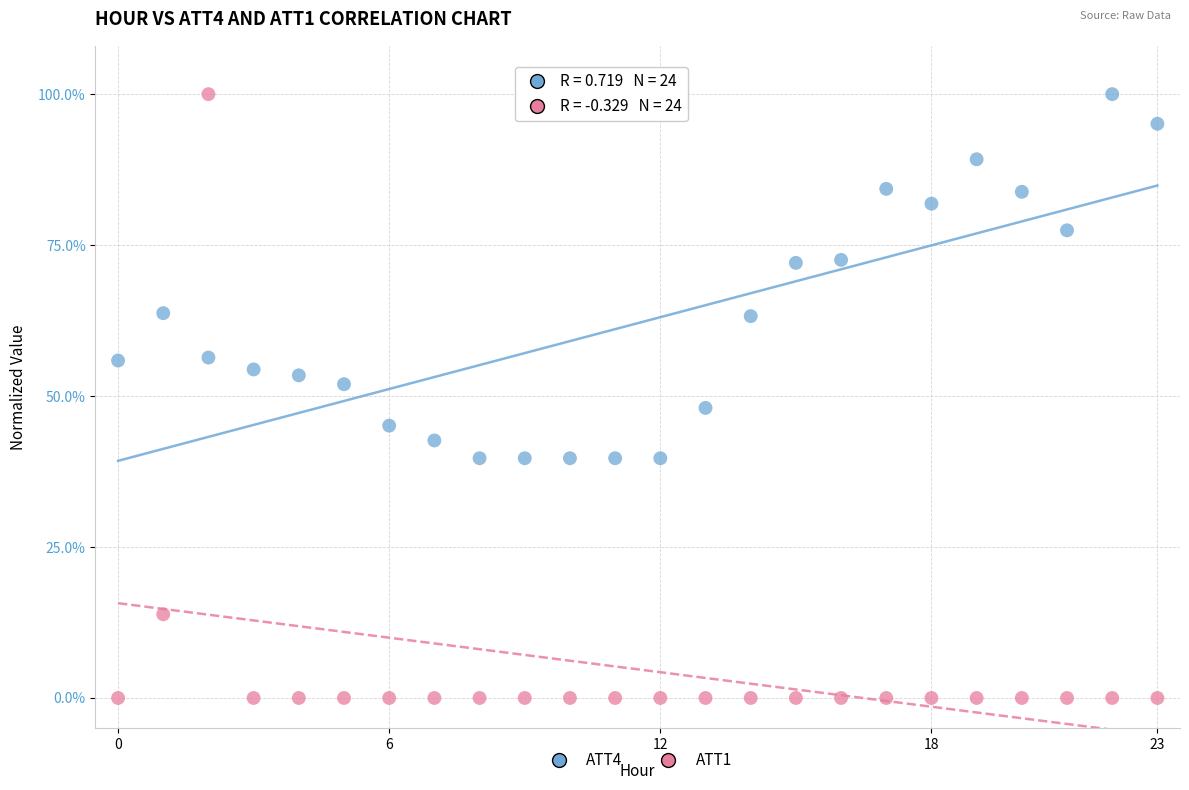

Which series reaches the minimum Y coordinate?

ATT1